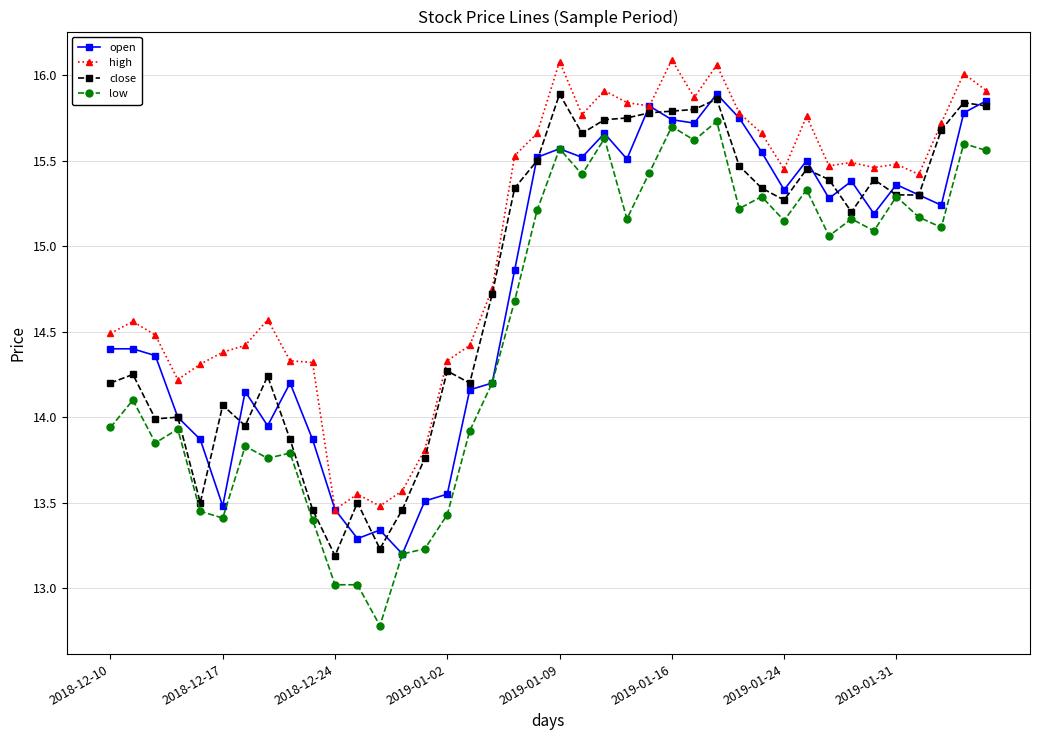

What is the smallest value displayed?

12.8